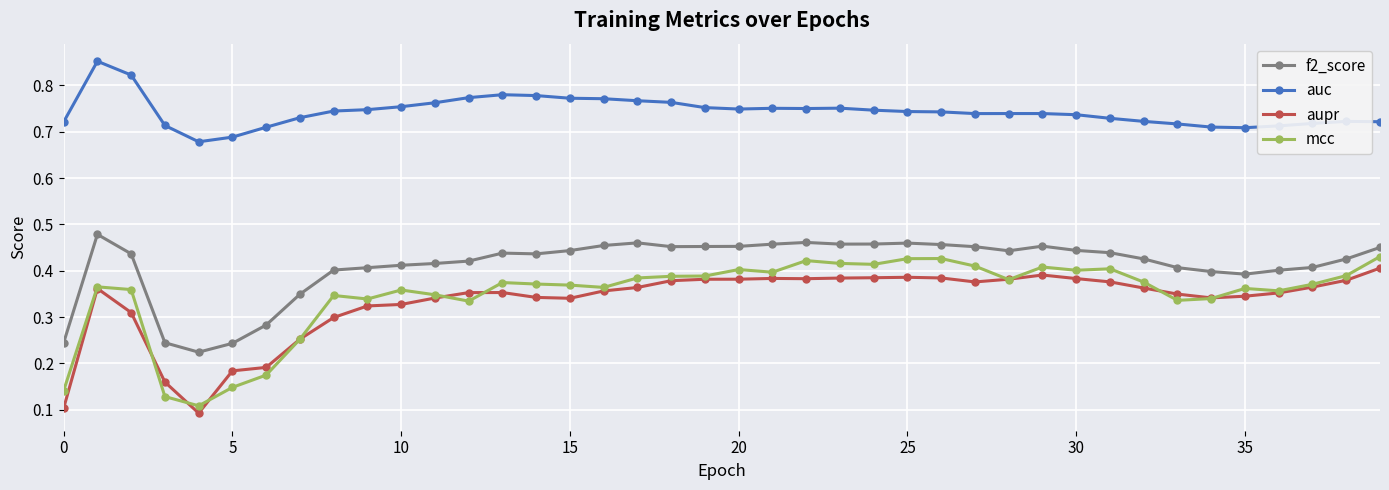

What are all the series names shown in the legend?

f2_score, auc, aupr, mcc